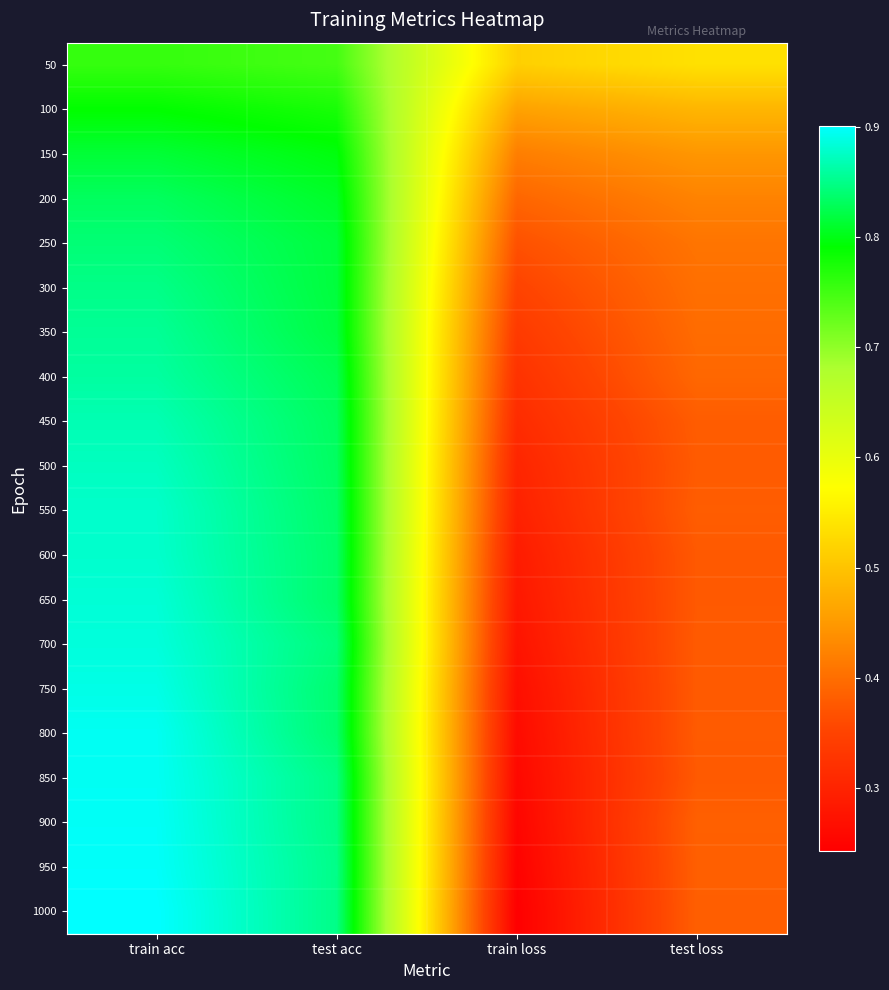

Rank the series by their maximum value, from lowest to highest.

50, 100, 150, 200, 250, 300, 350, 400, 450, 500, 550, 600, 650, 700, 750, 800, 850, 900, 950, 1000